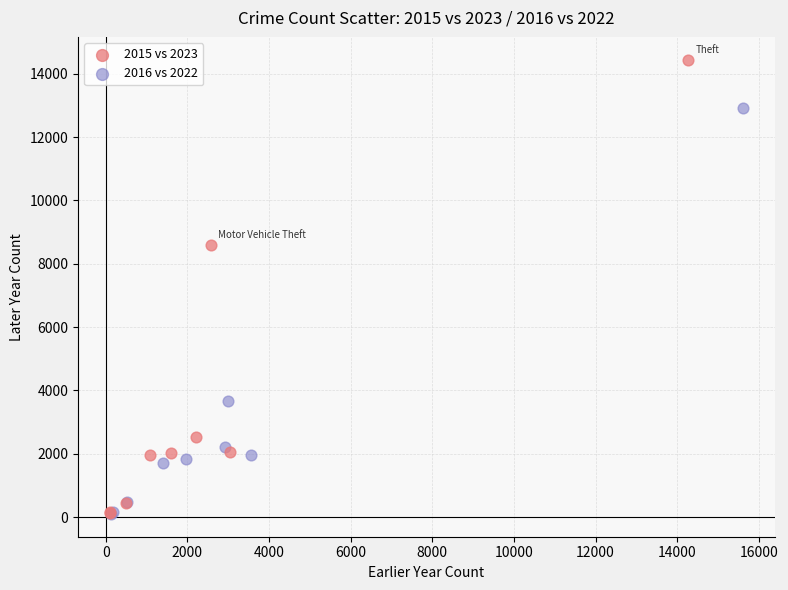

Which series reaches the maximum Y coordinate?

2015 vs 2023